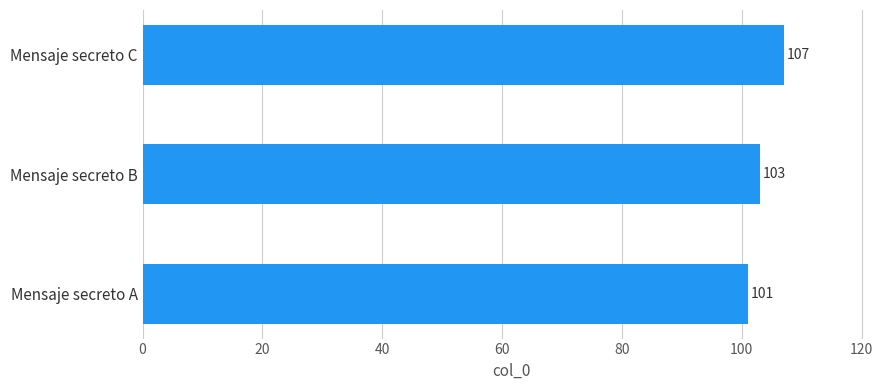

Where is the data nearest to the value 104?

Mensaje secreto B